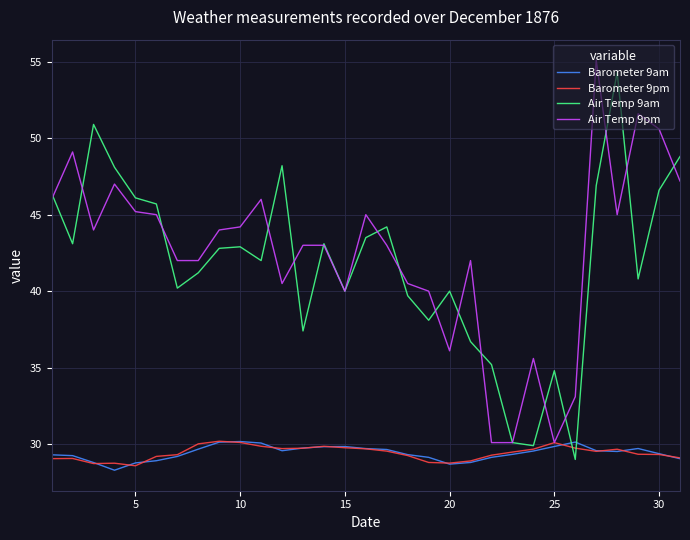

What is the highest value of the Barometer 9am series?

30.2